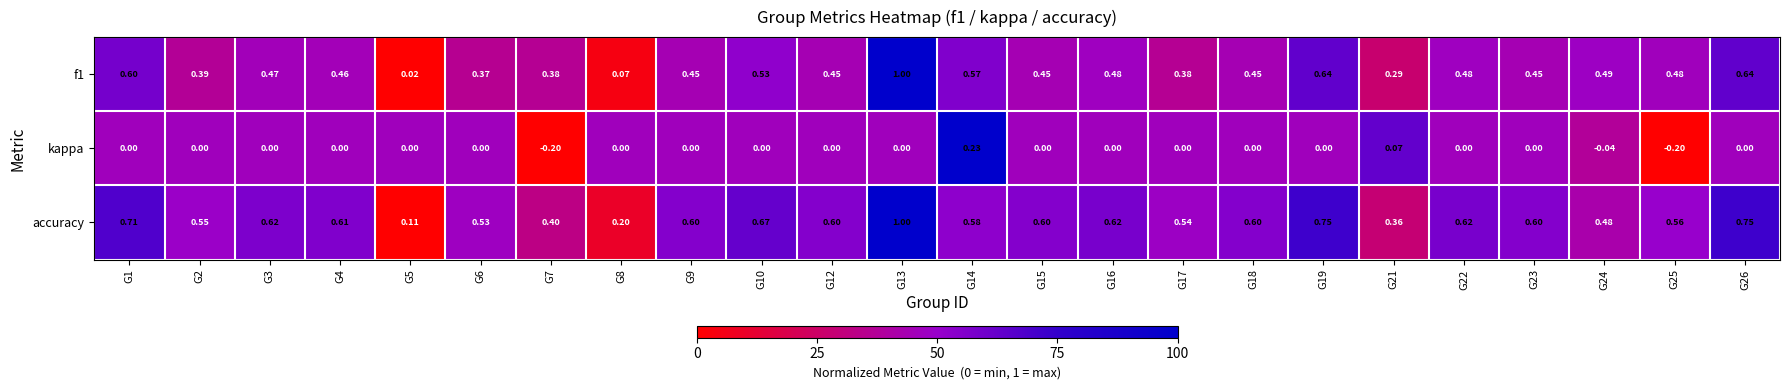

At which category is the sum across all series the highest?

G13